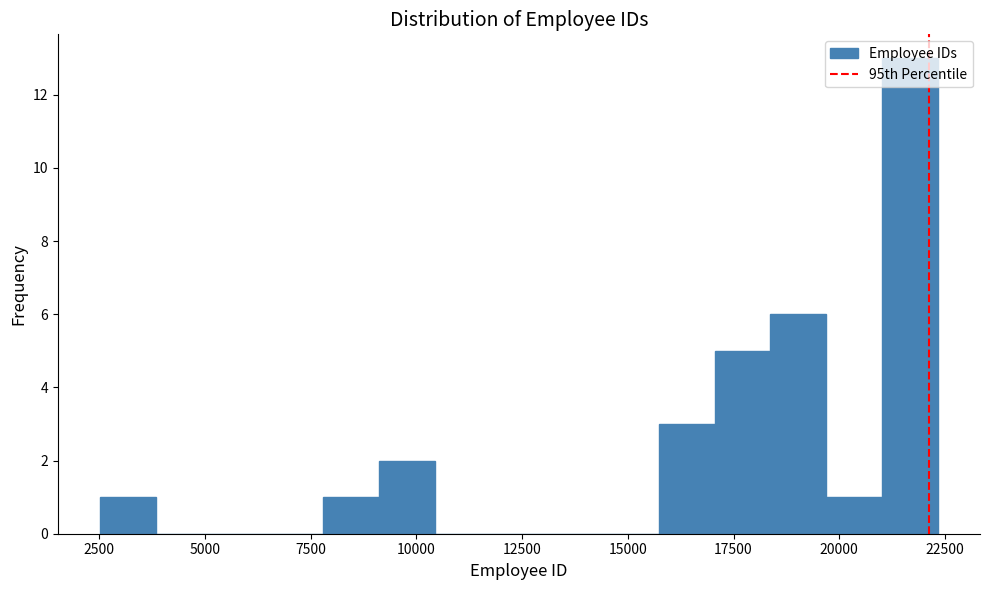

Around what value on the x-axis is the tallest bar? Give the approximate position of its centre, as read against the axis.

21500